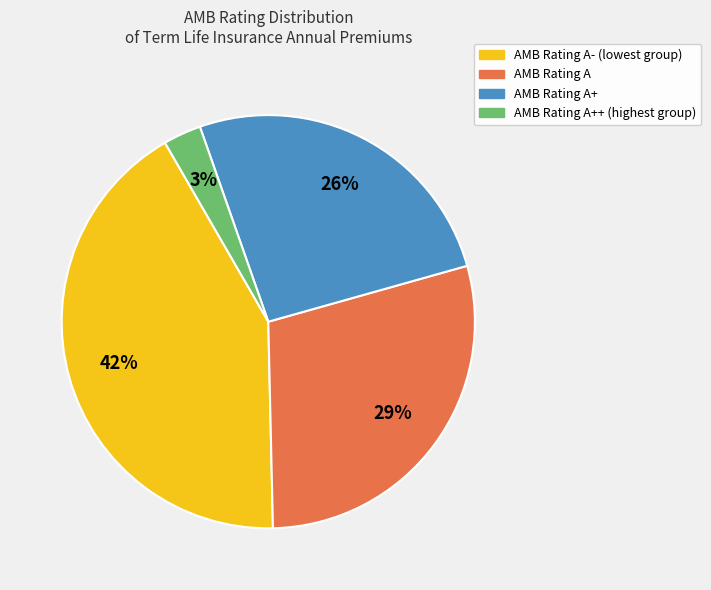

Is the sum of AMB Rating A+ and AMB Rating A++ (highest group) greater than half?

No